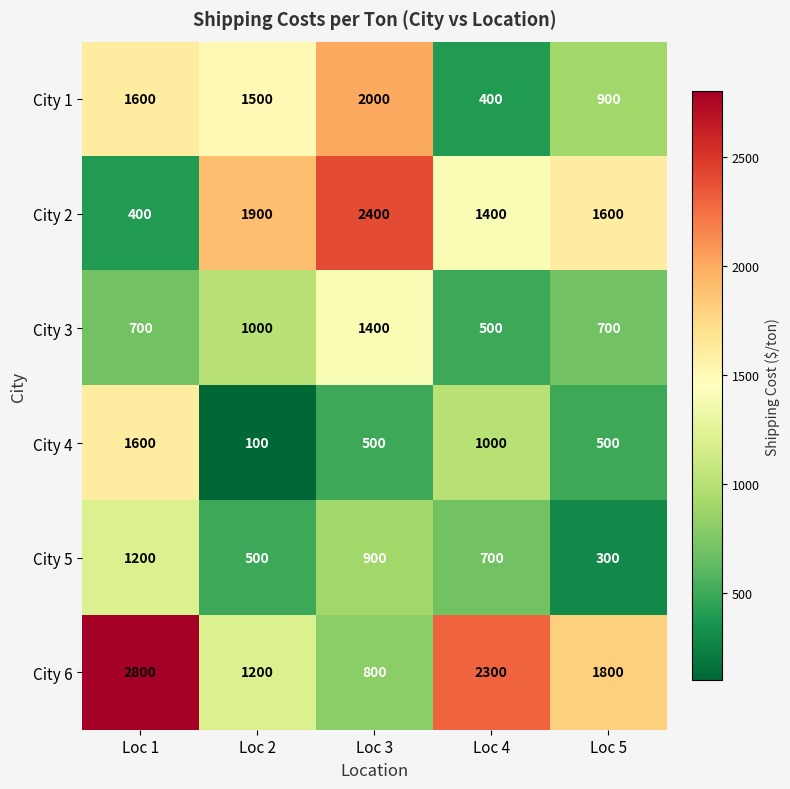

What is the average value of the City 4 series?

740